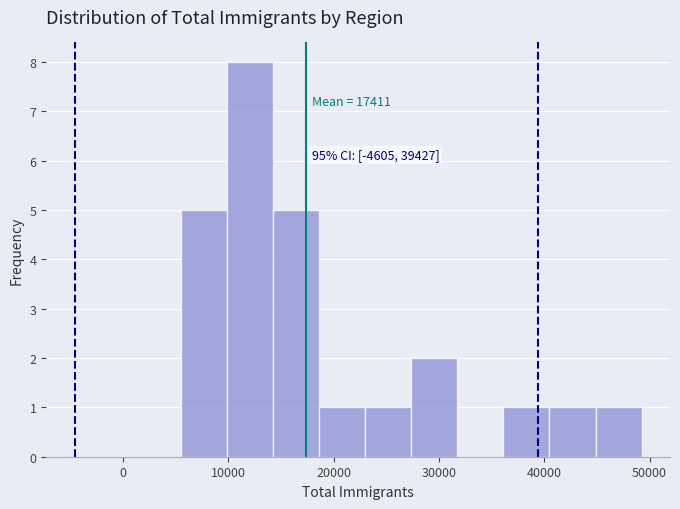

Over which range of the x-axis is the bar tallest?

10000 to 14000